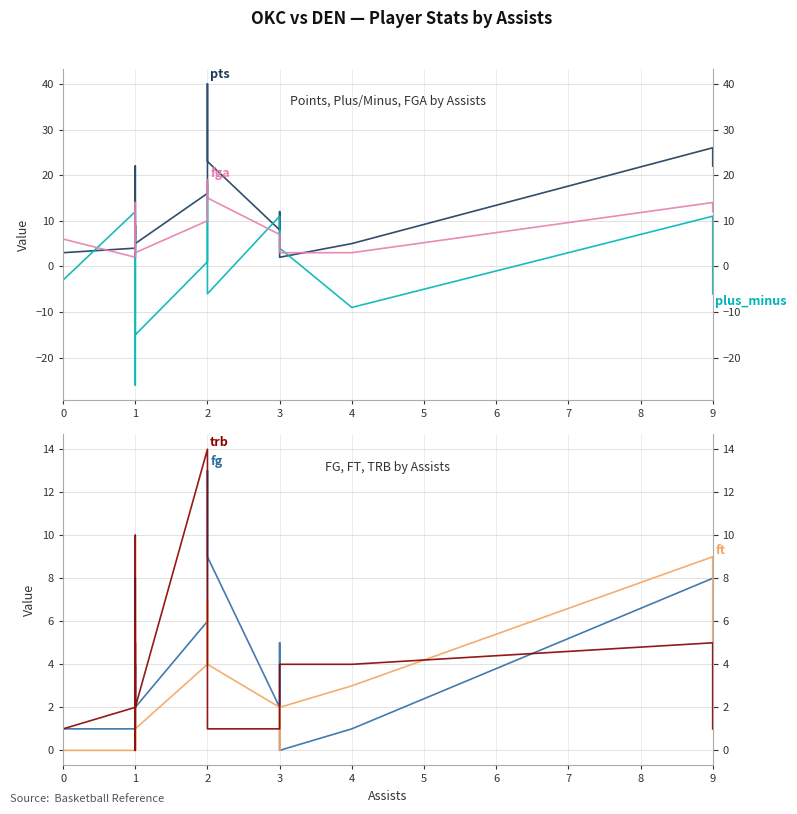

Rank the series by their maximum value, from highest to lowest.

pts, fga, plus_minus, trb, fg, ft